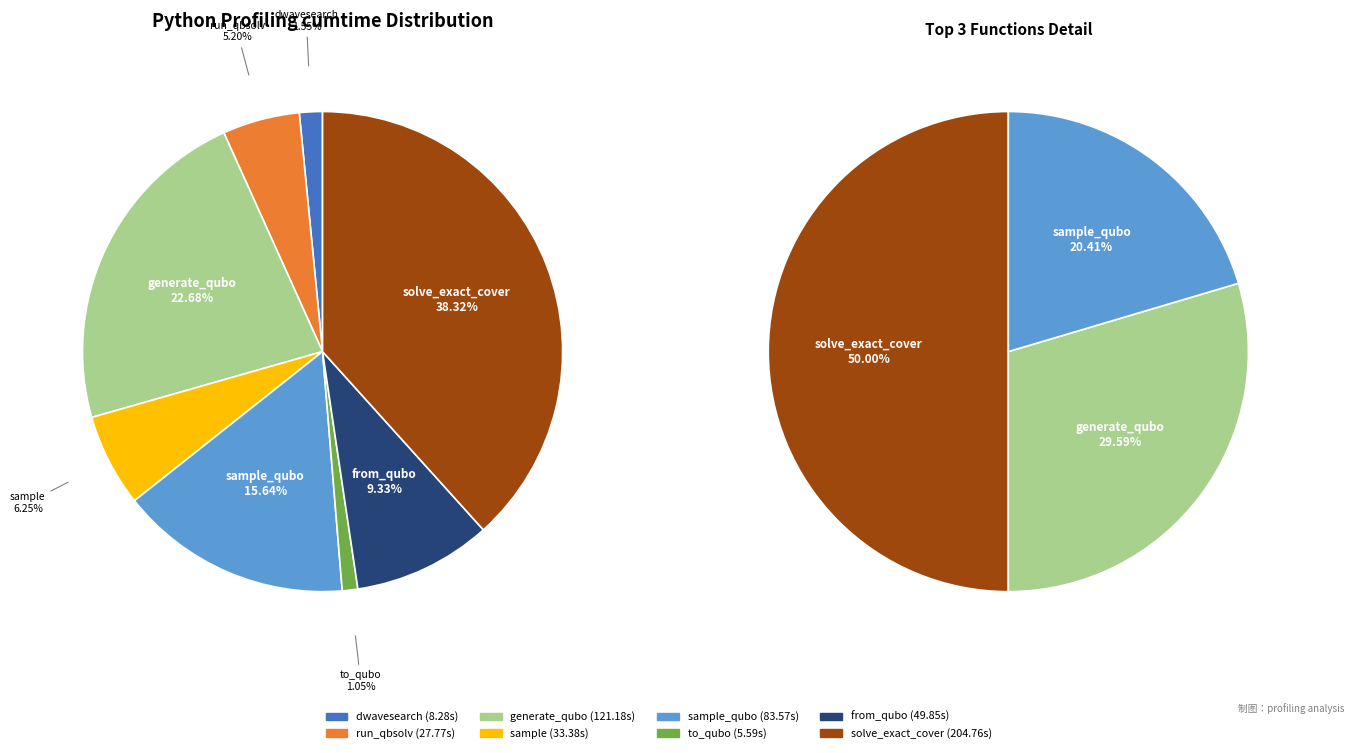

What percentage is the to_qubo slice, to the nearest percent?

1%